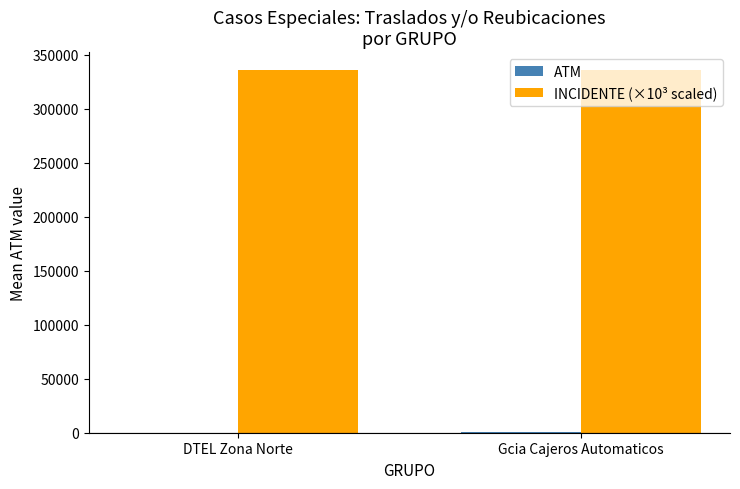

Which series has the largest total across all categories?

INCIDENTE (×10³ scaled)